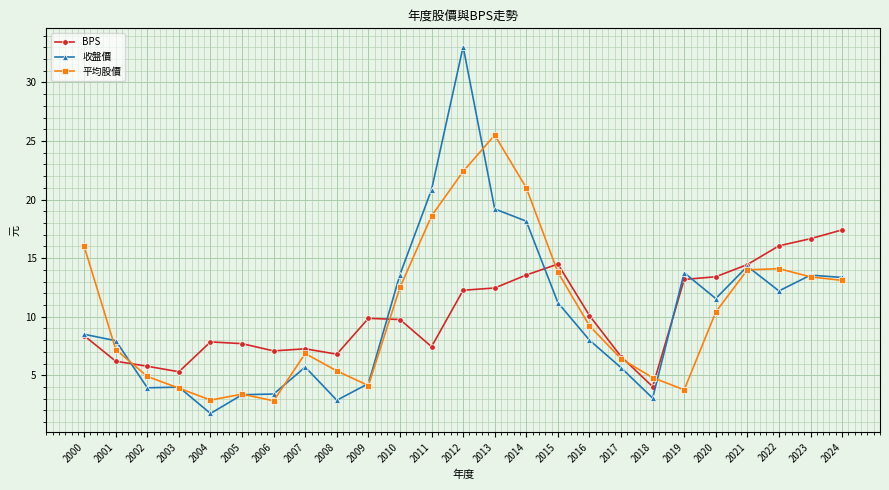

True or false: 收盤價 and BPS cross at least once.

True